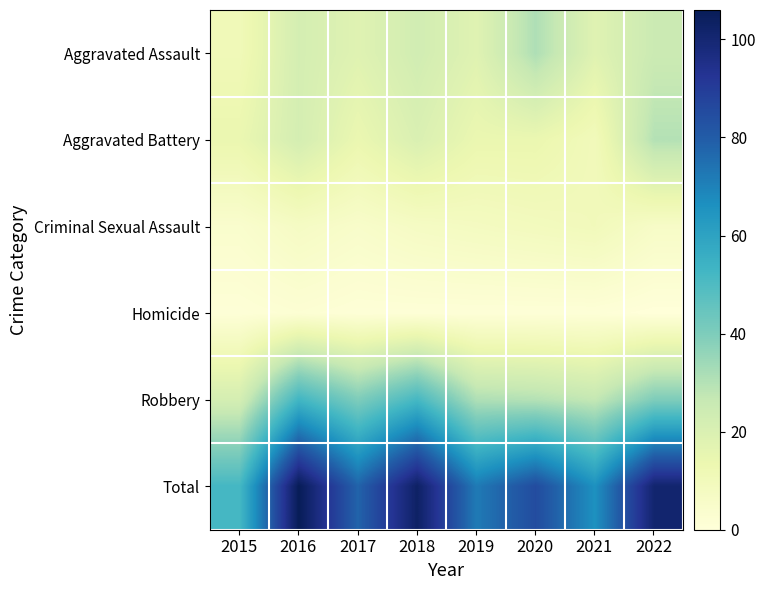

List the series in order of their peak value, highest first.

Total, Robbery, Aggravated Assault, Aggravated Battery, Criminal Sexual Assault, Homicide